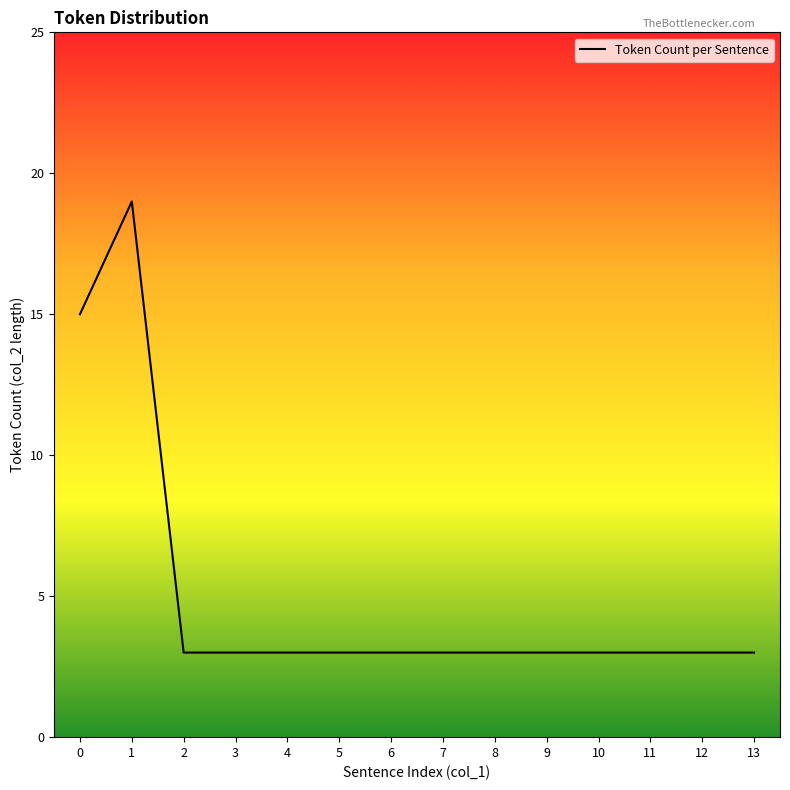

What is the minimum value shown in the chart?

3